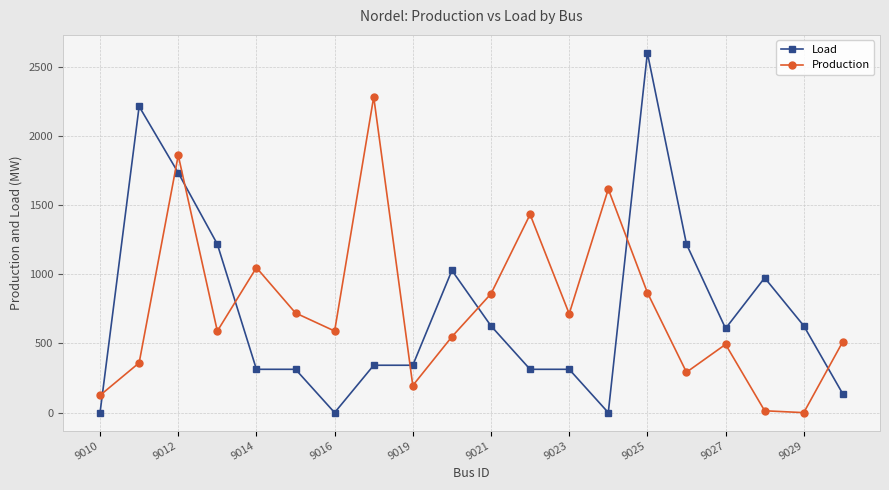

What is the maximum value for Production?

2280.8